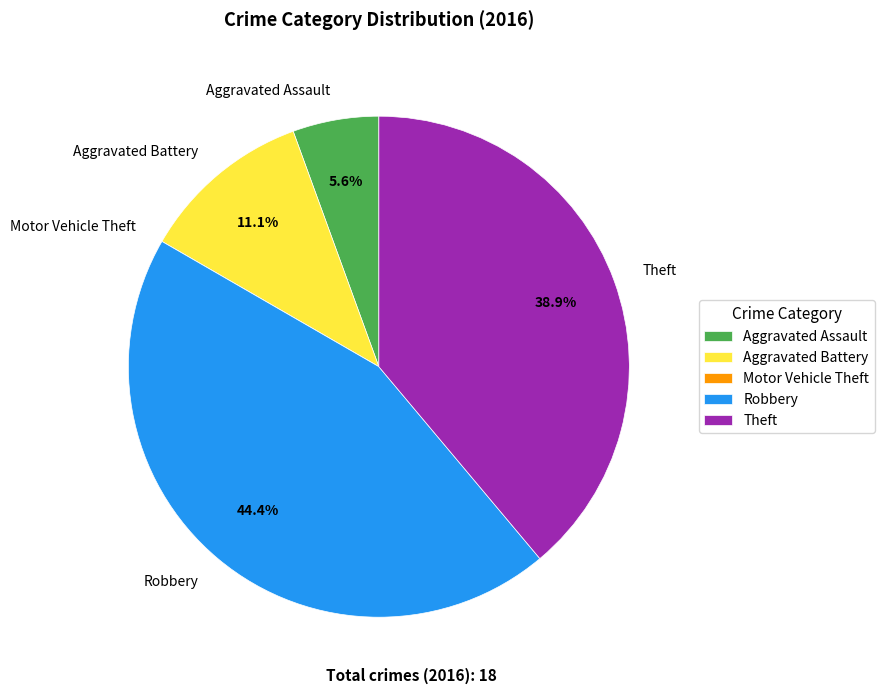

Between Aggravated Battery and Robbery, which is larger?

Robbery